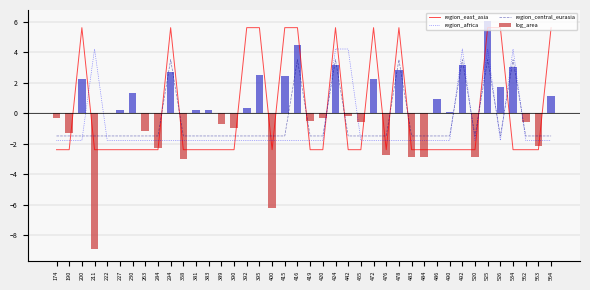

What is the average value of the region_africa series?

-0.9